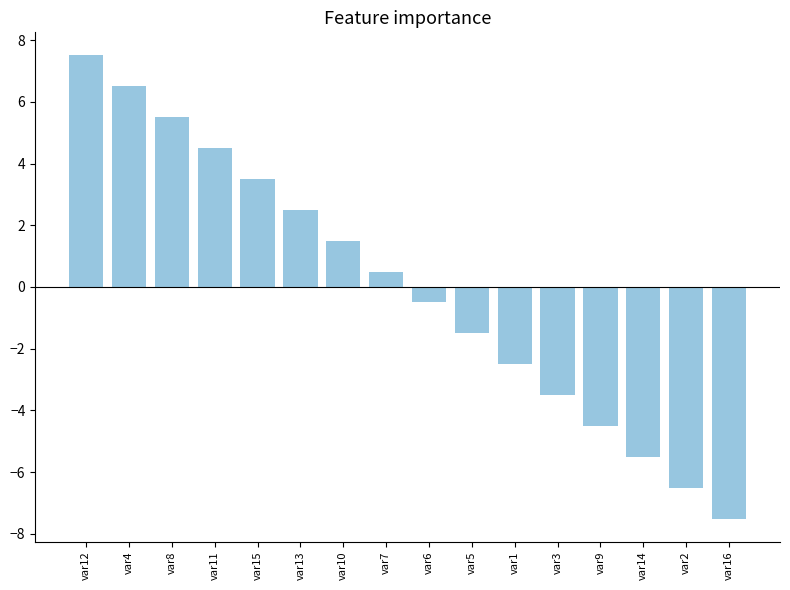

Count the number of categories in the chart.

16